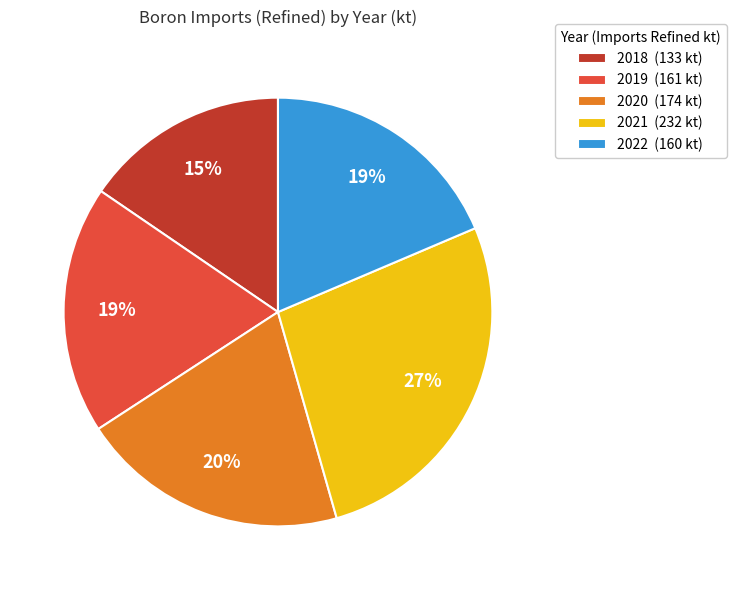

Count the number of slices in the pie.

5